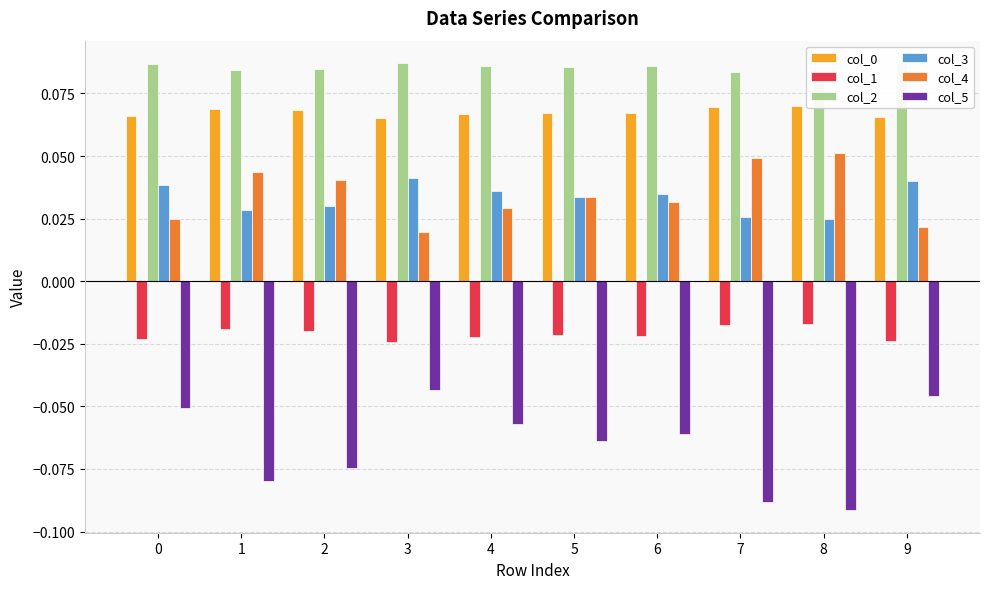

Is it true that col_1 equals -0.0 at 2?

False